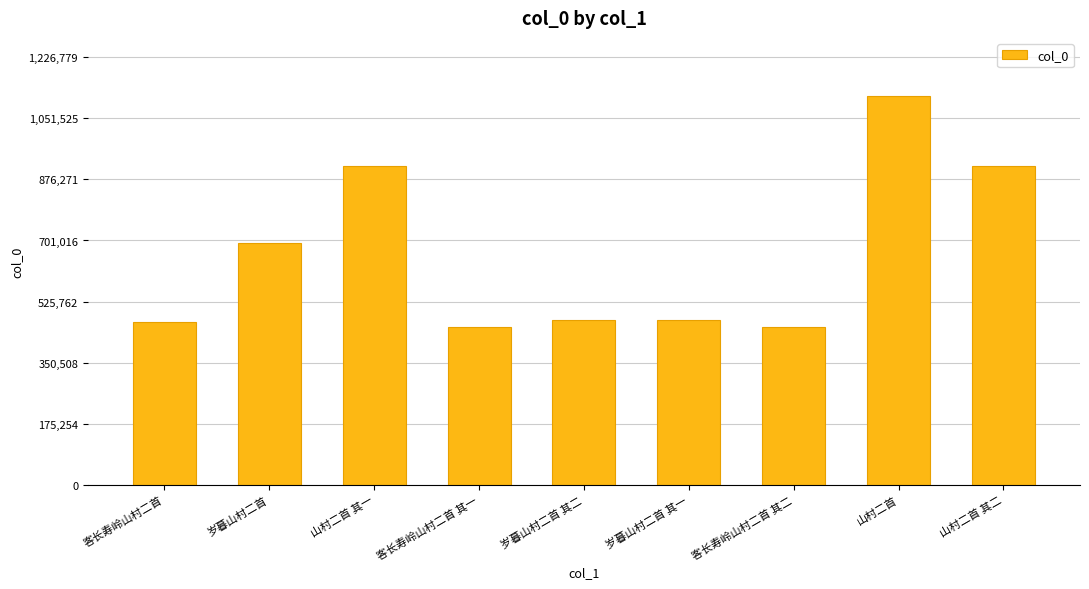

The value at 岁暮山村二首 is 694901. True or false?

True